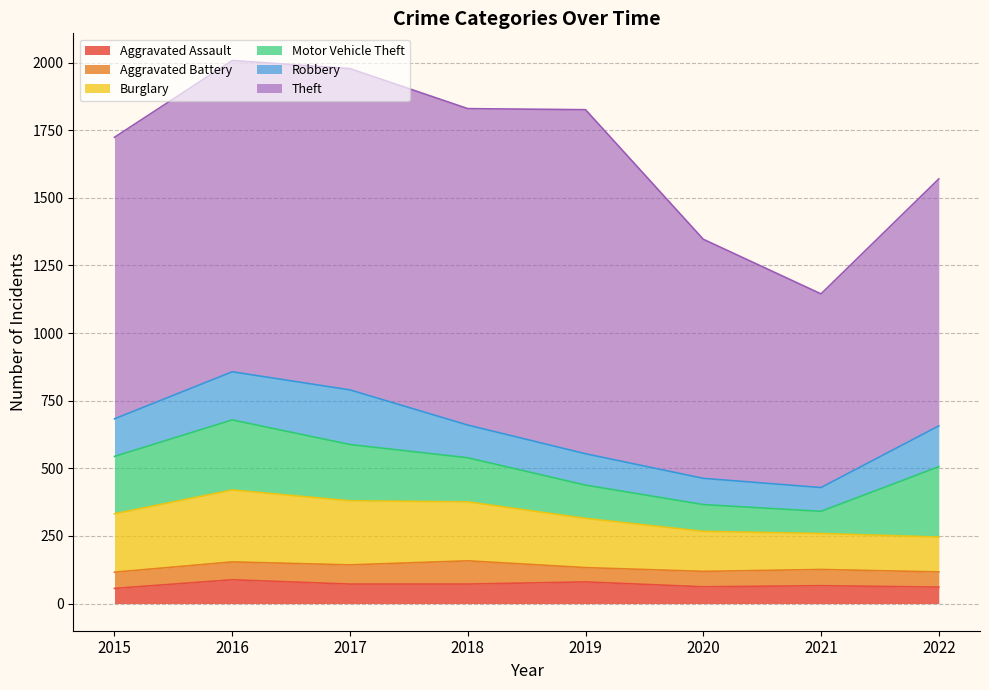

True or false: Burglary has a value of 182 at 2019.

True